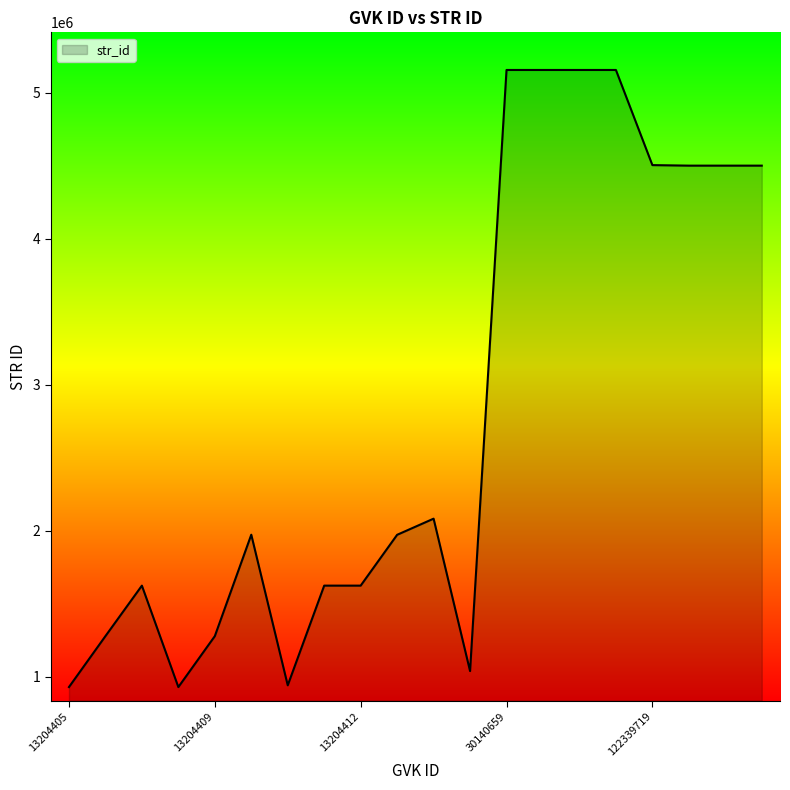

What is the ratio of the value at 13204409 to the value at 13204405?

1.4